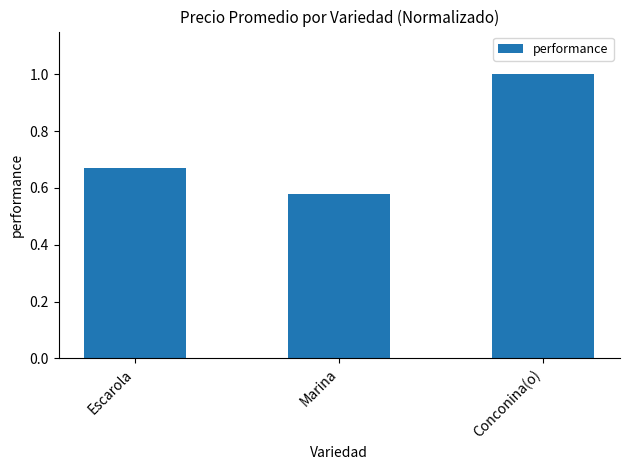

Does the chart contain any negative values?

No